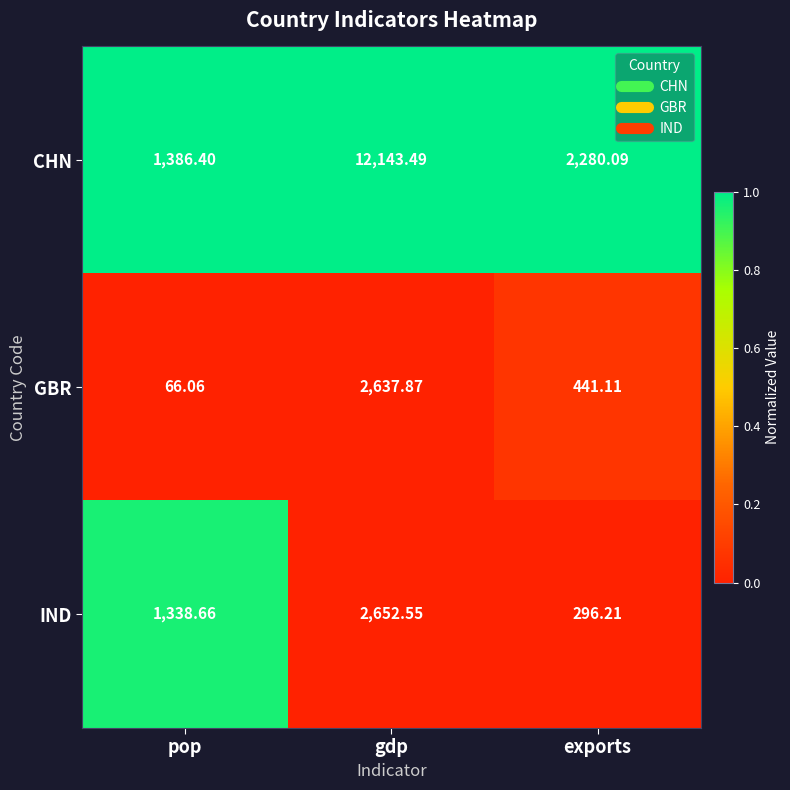

Which series has the widest spread of values?

CHN